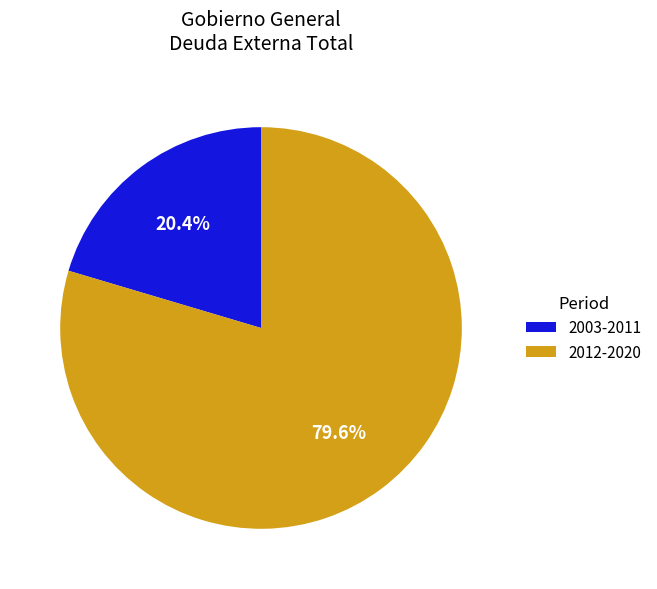

To the nearest percent, what is the difference between the largest and smallest slice percentages?

59%